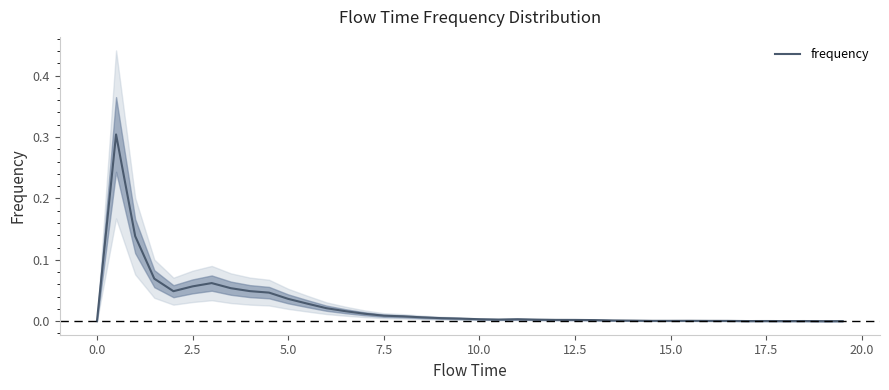

Reading left to right, transcribe all the data shown in this chart.

0.0	0.3	0.1	0.1	0.0	0.1	0.1	0.1	0.0	0.0	0.0	0.0	0.0	0.0	0.0	0.0	0.0	0.0	0.0	0.0	0.0	0.0	0.0	0.0	0.0	0.0	0.0	0.0	0.0	0.0	0.0	0.0	0.0	0.0	0.0	0.0	0.0	0.0	0.0	0.0